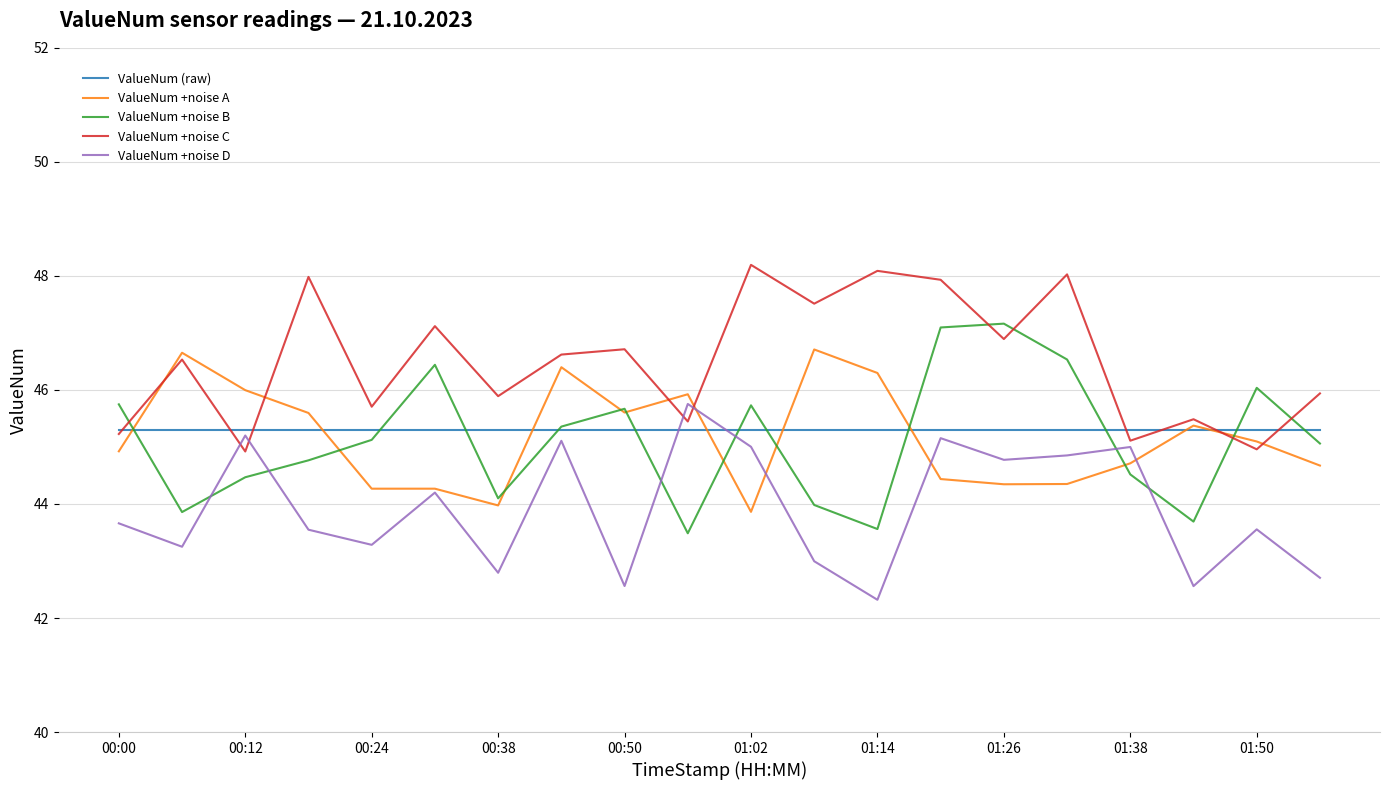

After their last crossing, which series has the higher values: ValueNum +noise A or ValueNum +noise D?

ValueNum +noise A